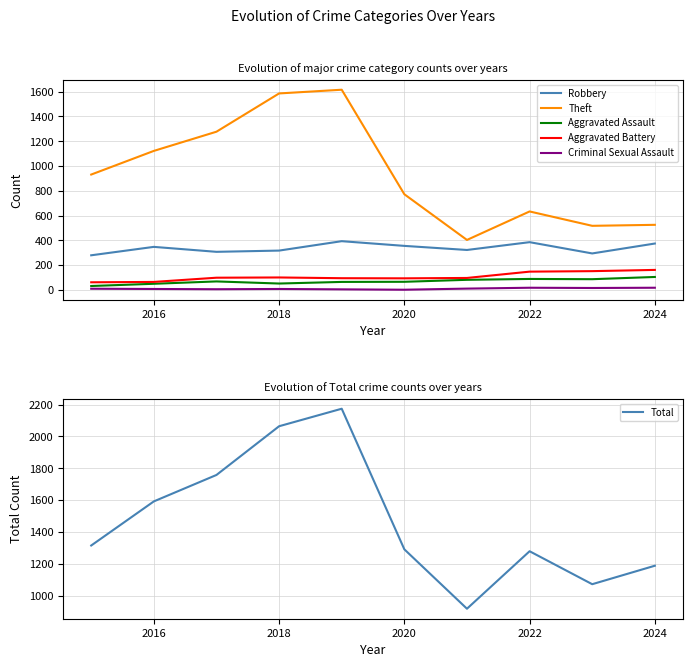

True or false: Aggravated Battery and Criminal Sexual Assault intersect in this chart.

False